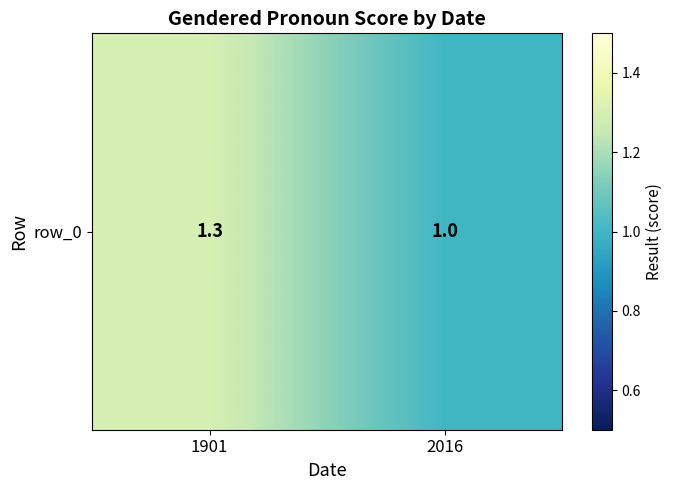

Reading right to left, extract all data points from this chart.

2016=1.0	1901=1.3